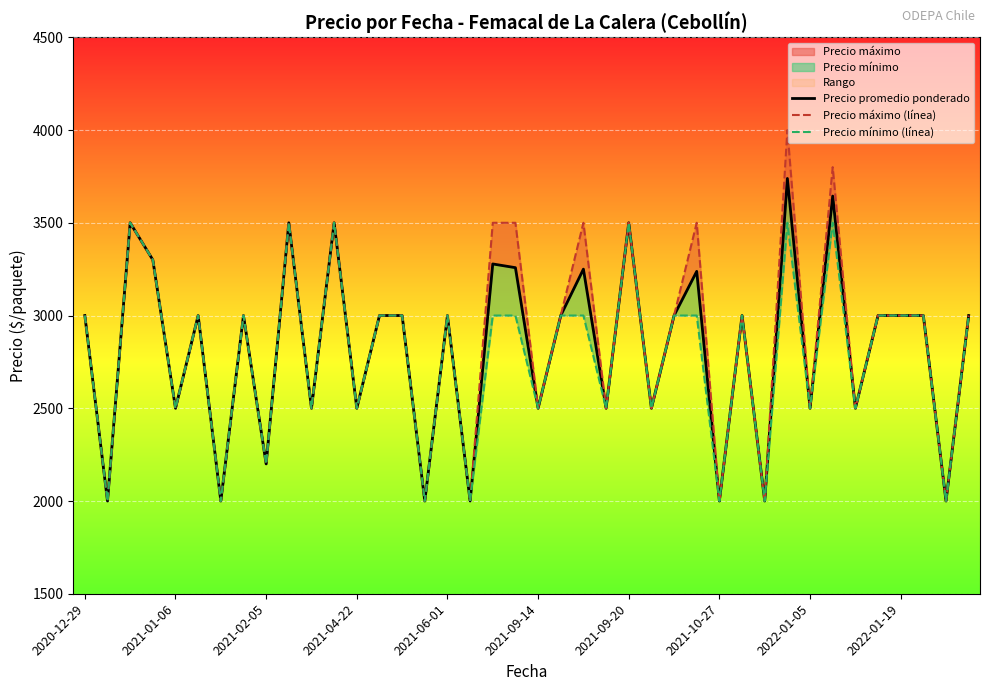

The value of Precio mínimo (línea) at 2021-10-27 is 2000. True or false?

True